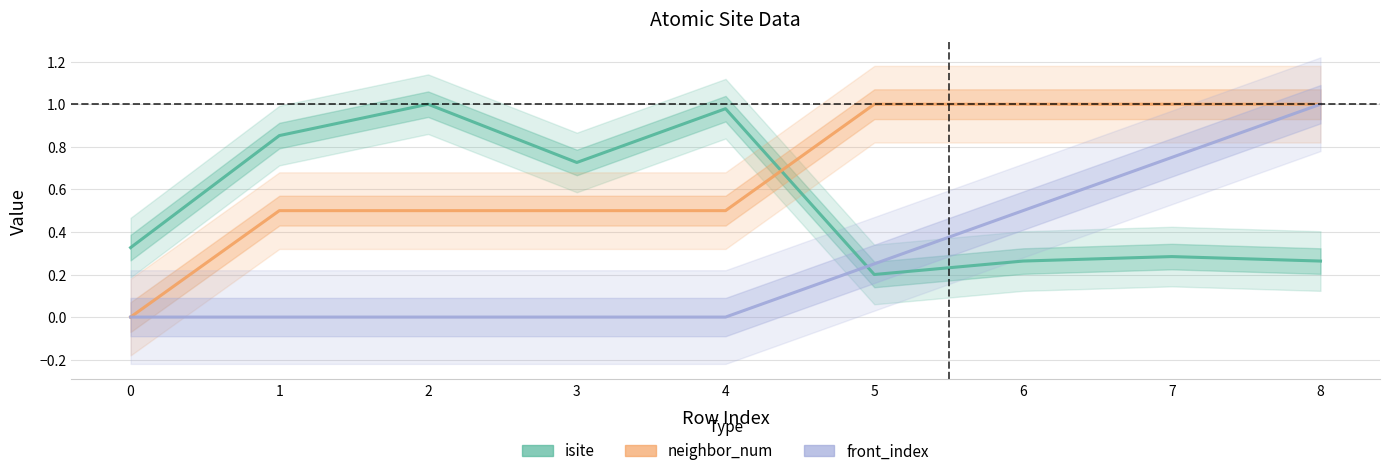

How many data points in front_index are above 0?

4